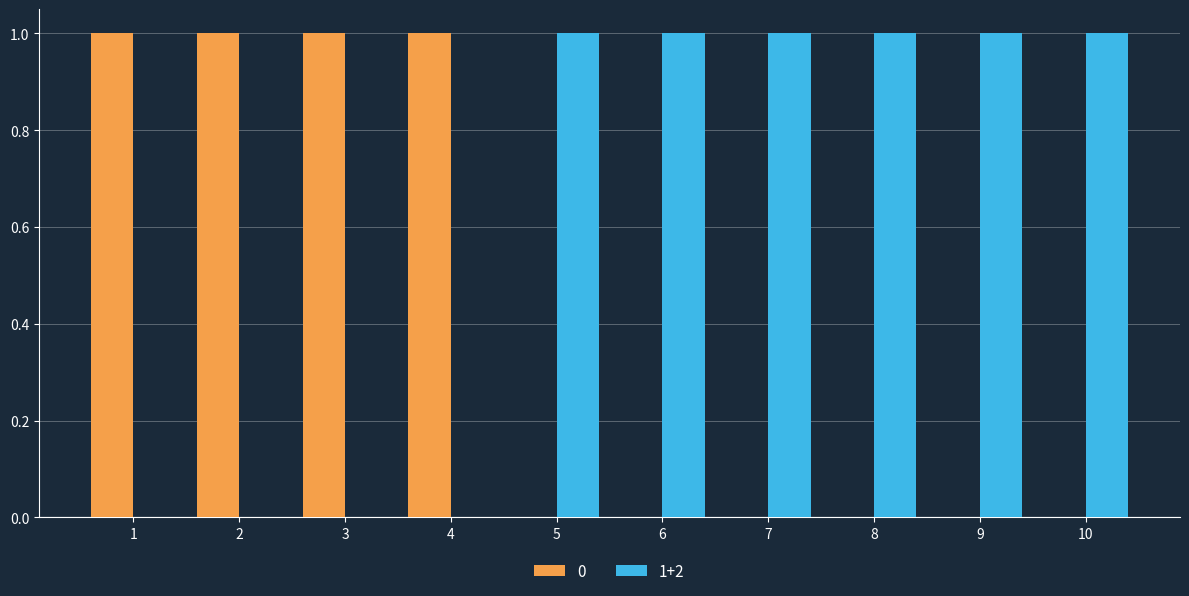

Is the value of 1+2 at 7 greater than the value of 0 at 8?

Yes